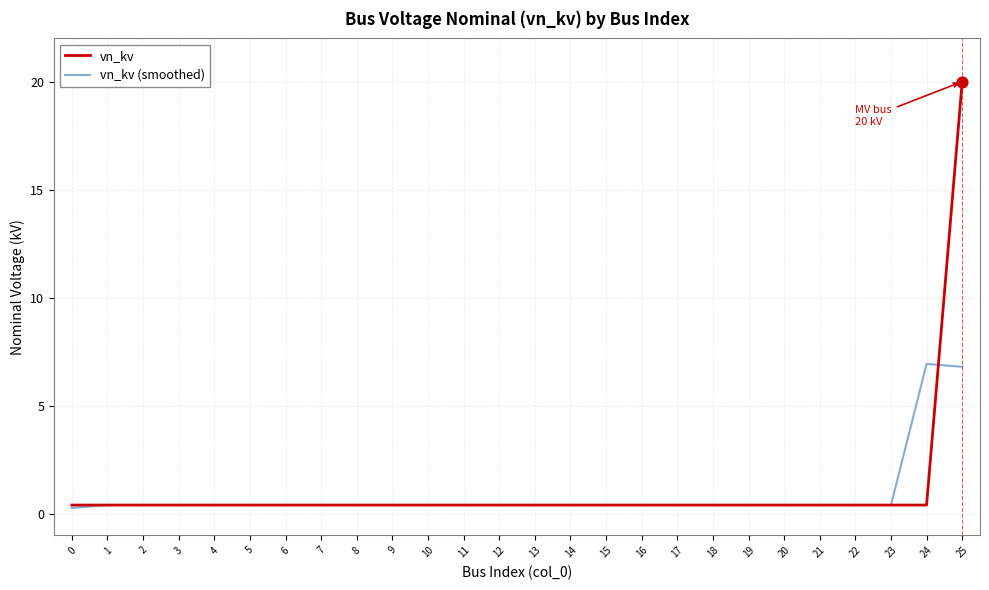

What is the total value across all series at 13?

0.8